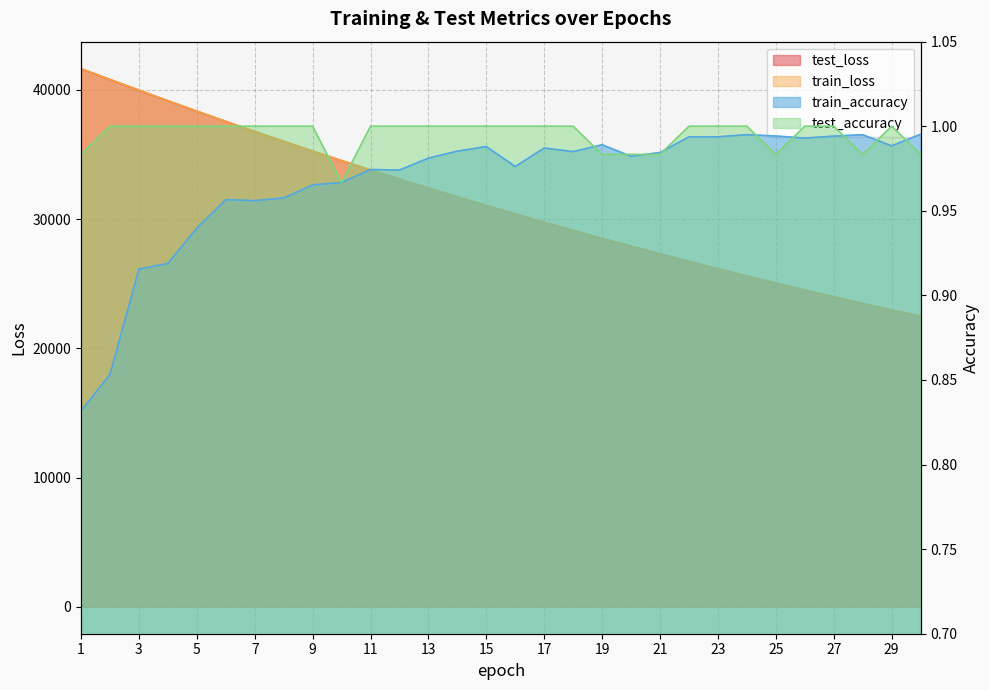

What is the value of the train_accuracy point at the 27th from the left?

1.0